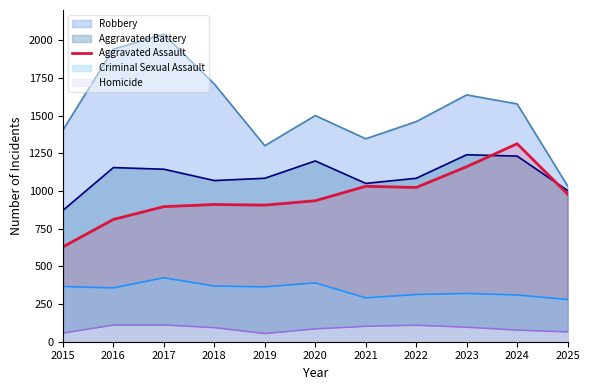

What is the difference between the values at 2025 and 2022?

44